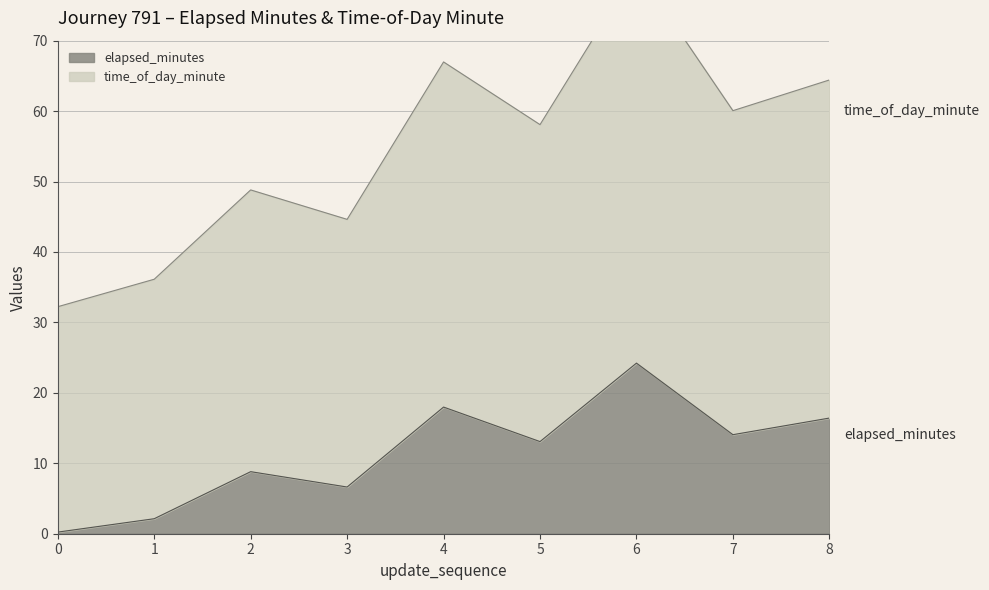

Reading left to right, transcribe all the data shown in this chart.

elapsed_minutes: 0=0.2	1=2.1	2=8.8	3=6.6	4=18.0	5=13.1	6=24.2	7=14.1	8=16.4
time_of_day_minute: 0=32.2	1=36.1	2=48.8	3=44.6	4=67.0	5=58.1	6=80.2	7=60.1	8=64.4